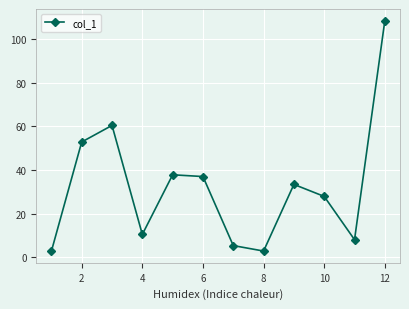

Count the number of values greater than 33.

6